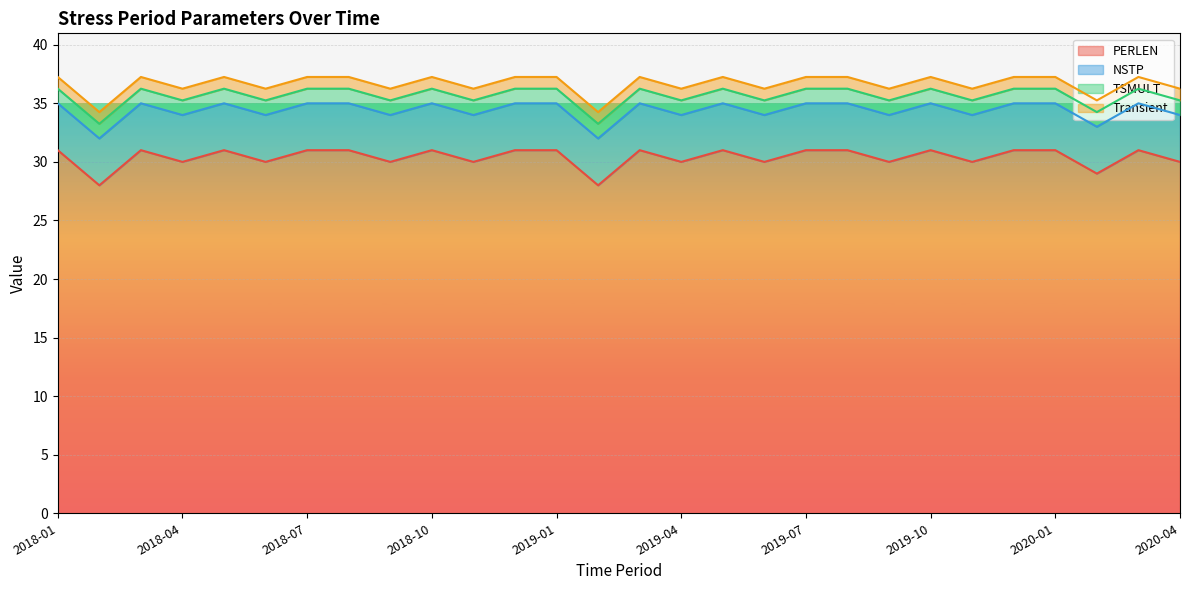

True or false: Transient and TSMULT cross at least once.

False